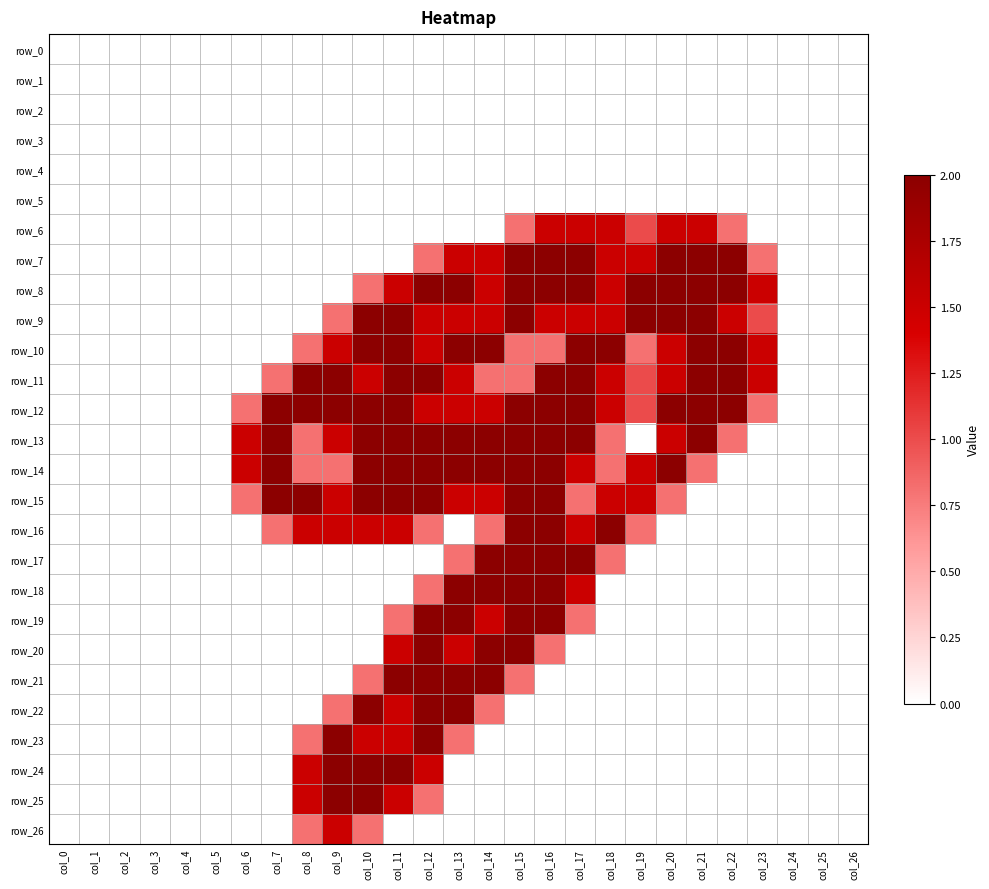

What is the difference between the second highest and second lowest values in the row_12 series?

2.0